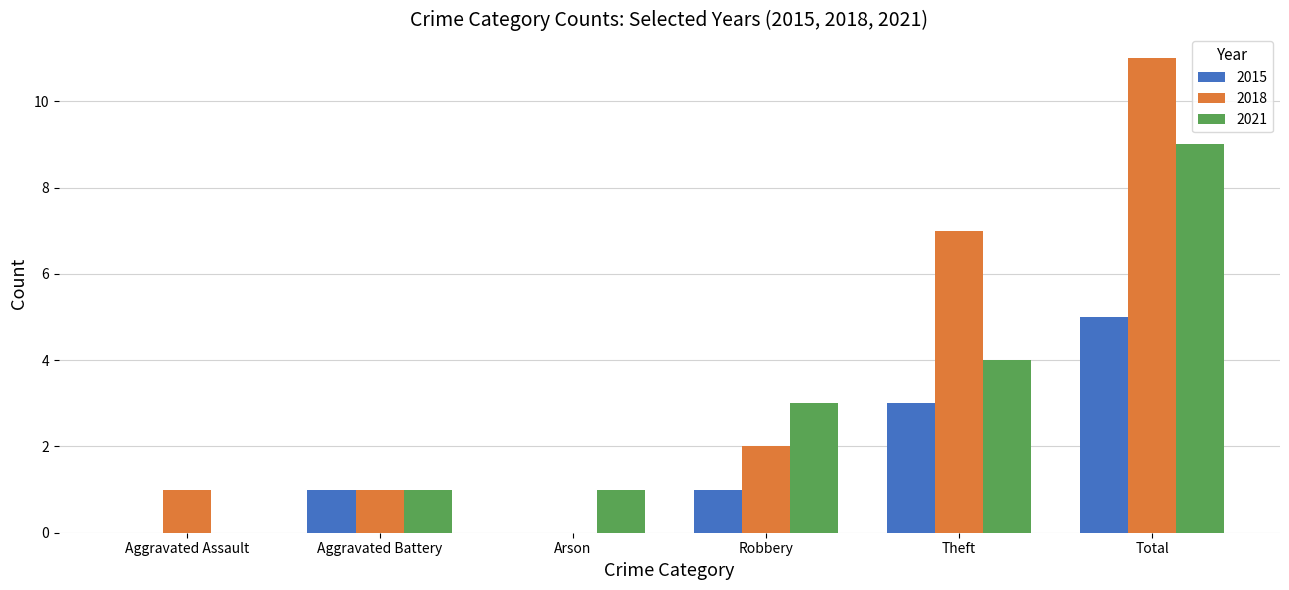

Which series has the largest total across all categories?

2018